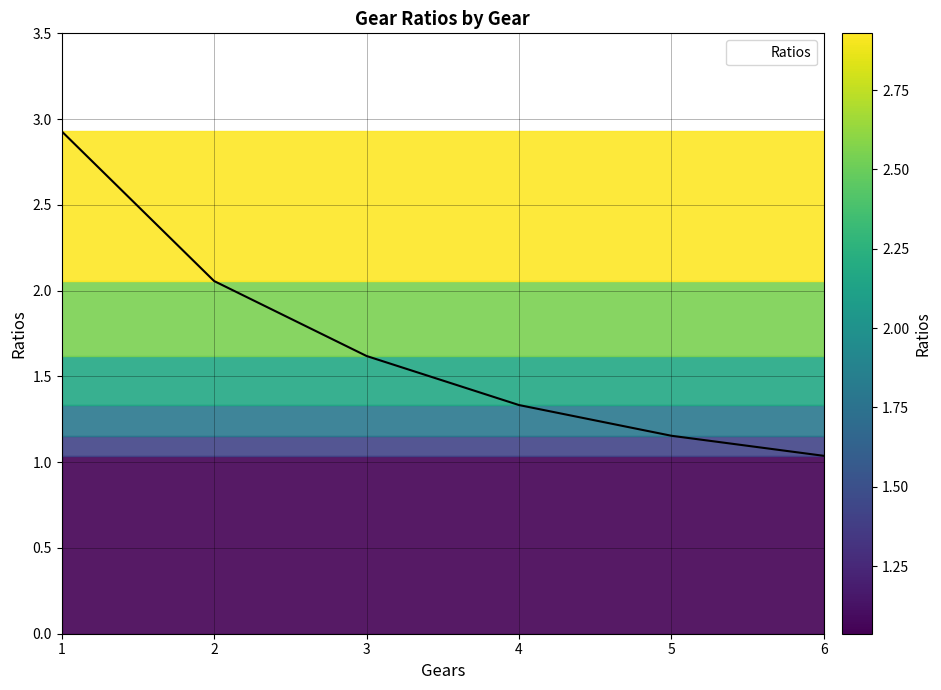

True or false: the data shows 0.4 at 2.

False